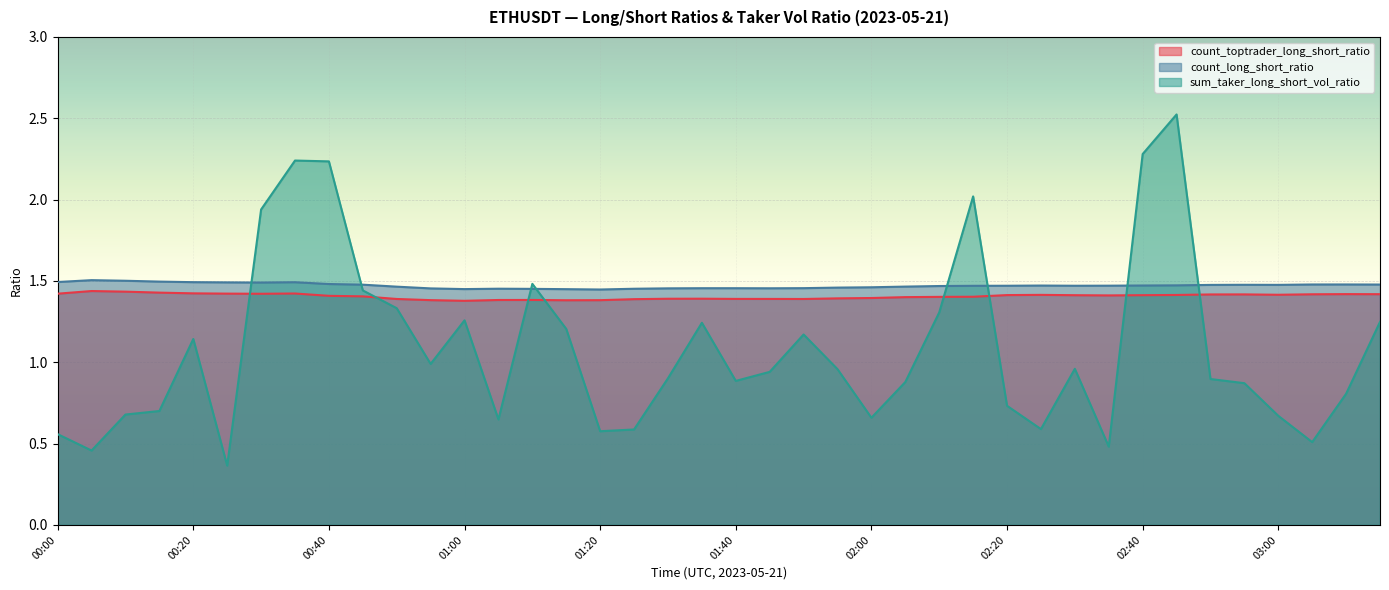

Which has a higher value, 00:25 or 01:25?

00:25